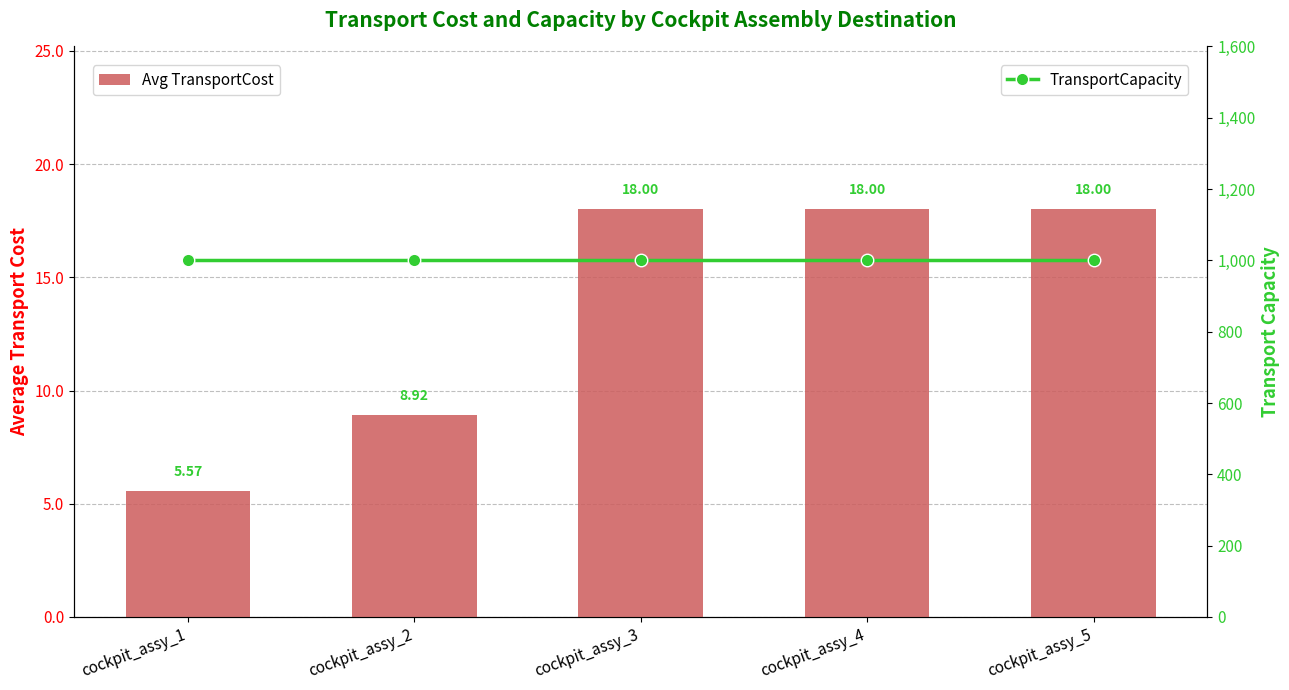

What is the value of the TransportCapacity bar at the 5th from the left?

1000.0